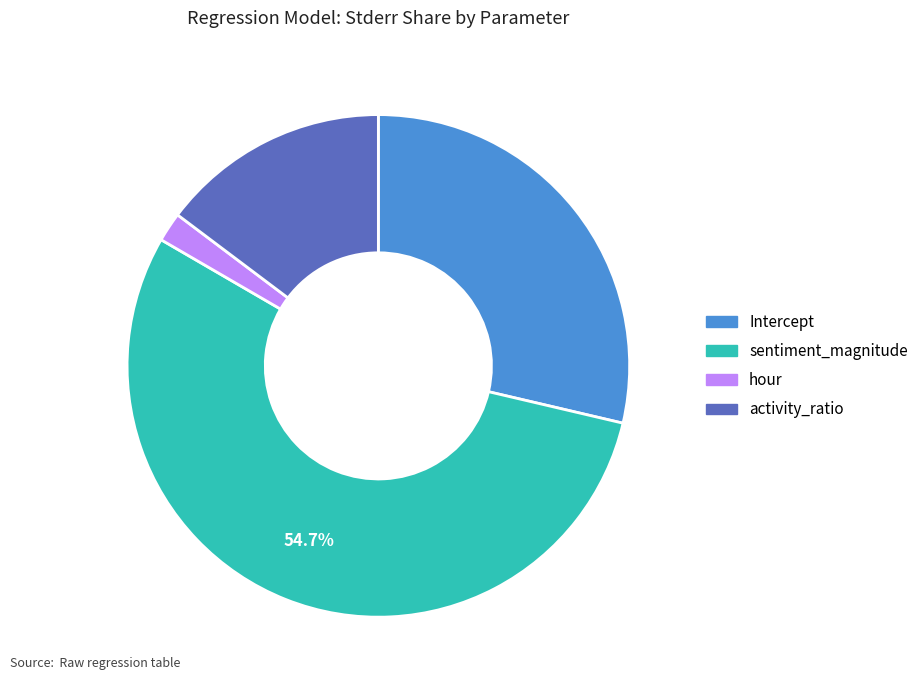

What is the smallest slice in the pie chart?

hour